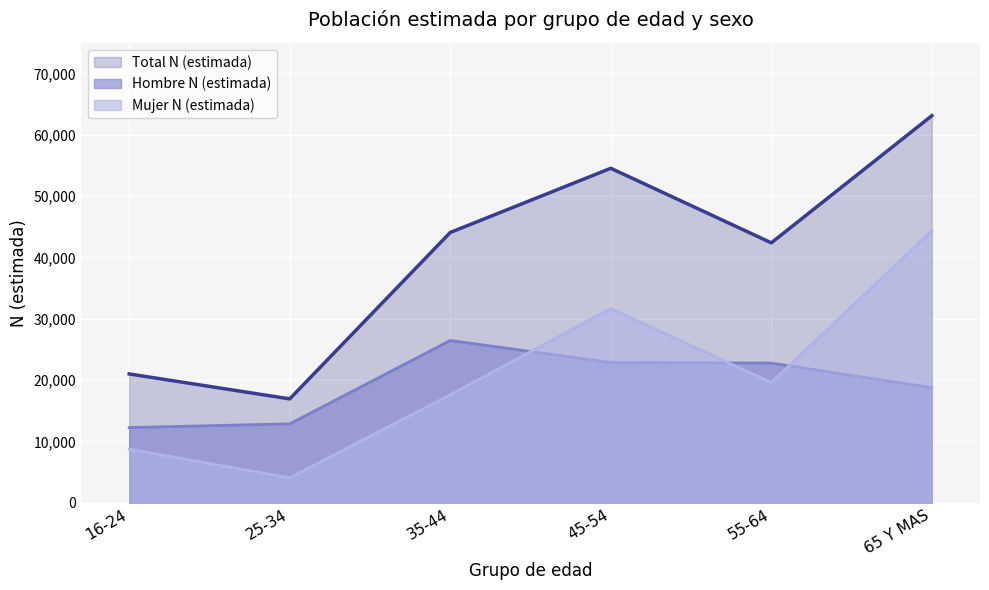

Is it true that Hombre N (estimada) equals 18785 at 16-24?

False